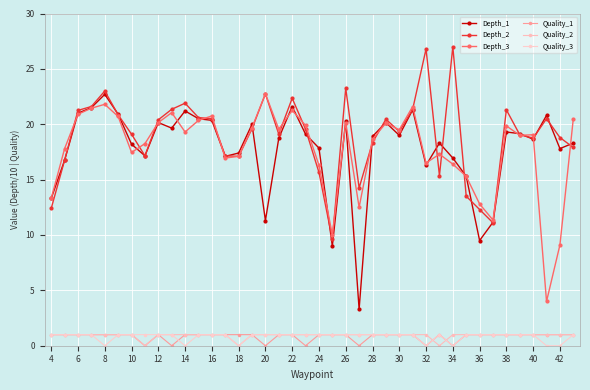

At which label does Quality_2 reach its peak?

4